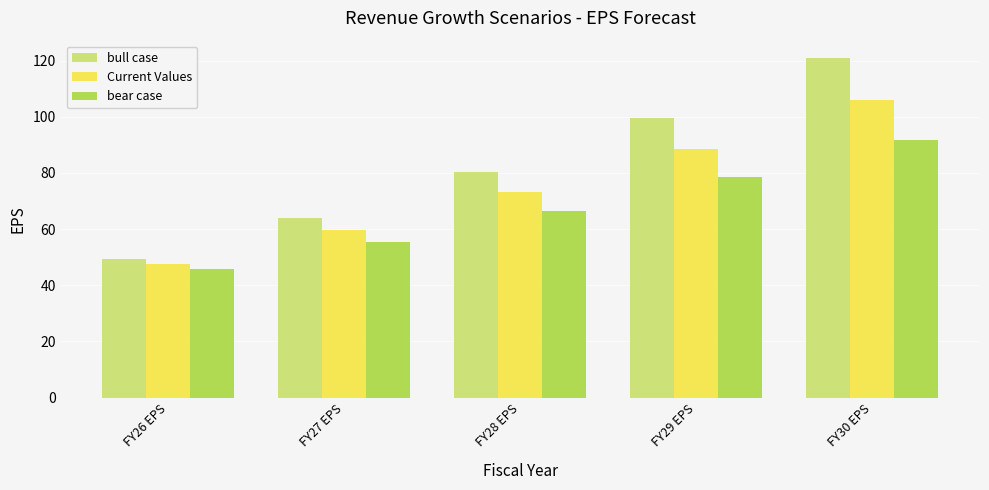

Reading left to right, list all the values displayed in this chart.

bull case: 49.5	64.0	80.5	99.4	121.0
Current Values: 47.6	59.7	73.4	88.6	105.8
bear case: 45.8	55.6	66.5	78.4	91.7